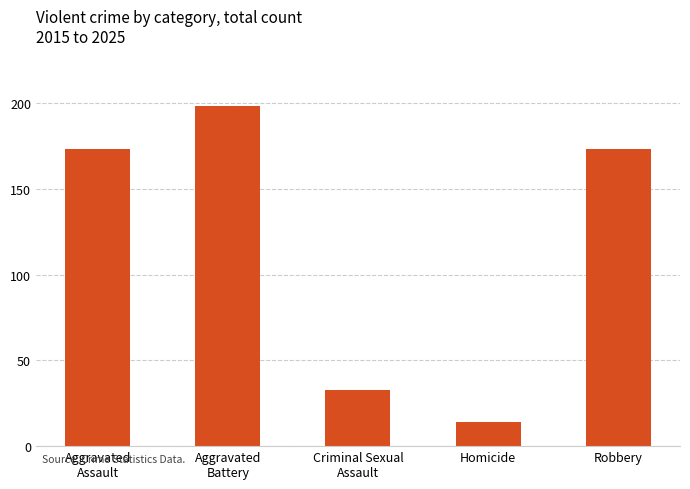

Is it true that the value at Aggravated
Battery is 198?

True